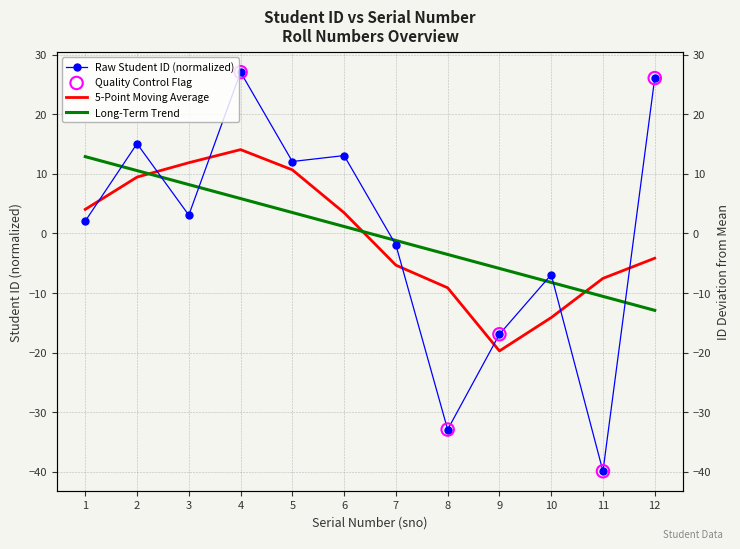

What is the change in value from 5 to 12?

+14.0